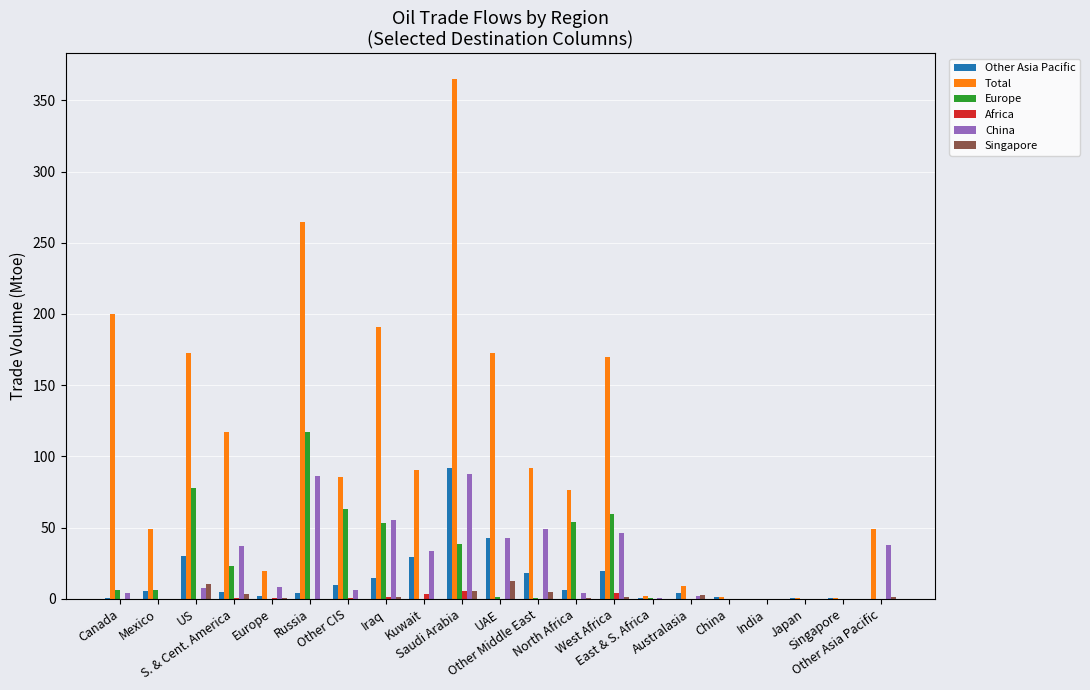

Does the chart contain stacked bars?

No